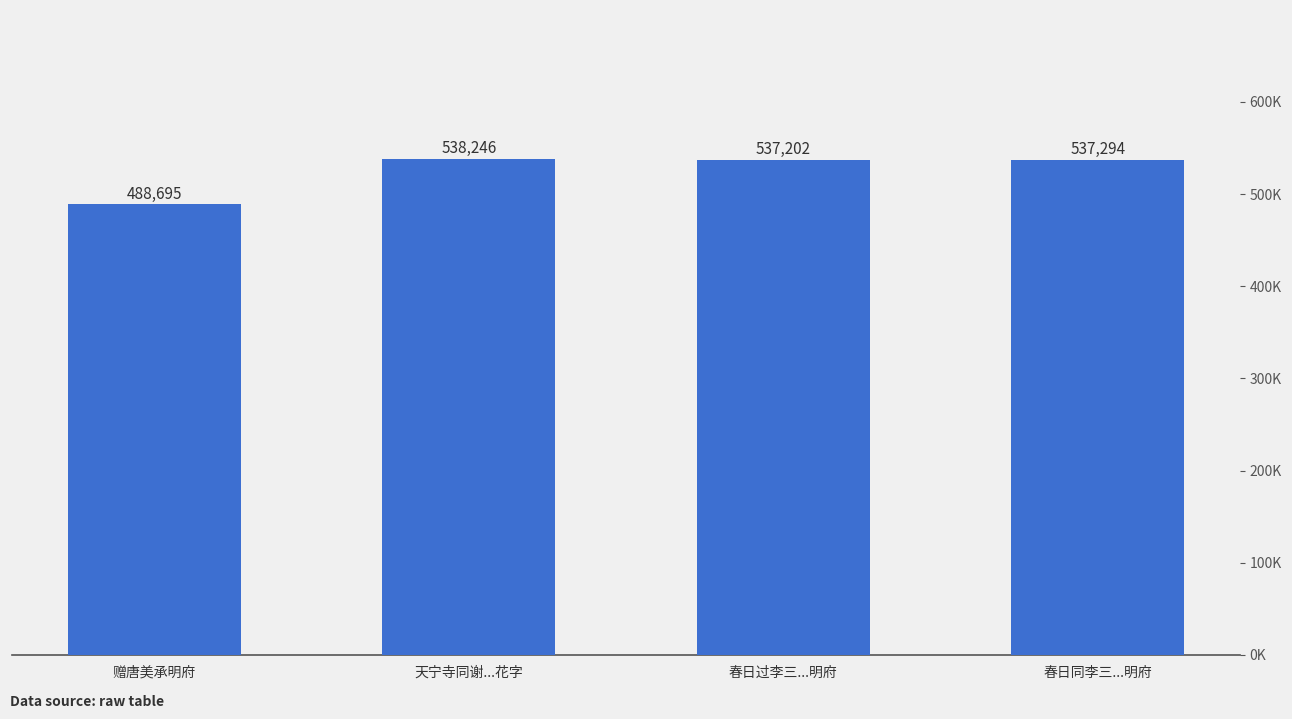

What is the difference between the maximum and minimum values?

49551